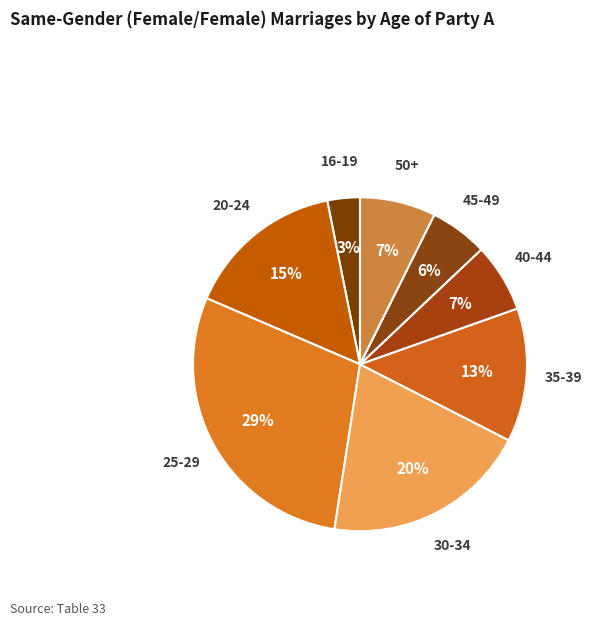

To the nearest percent, what percentage of the pie is 16-19?

3%